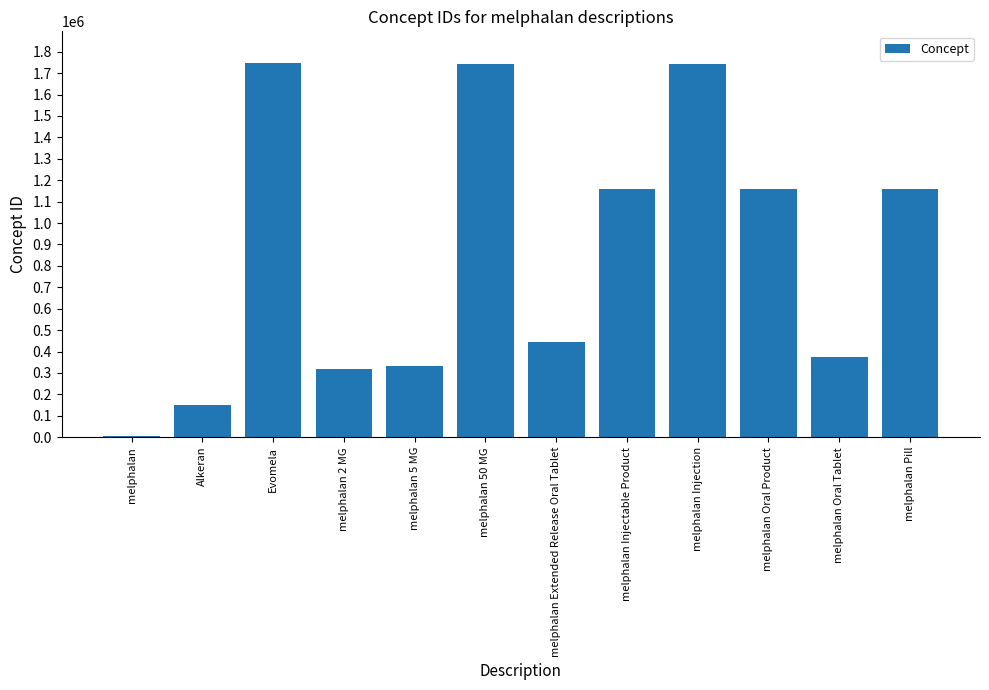

Is it true that the value at melphalan 2 MG is 178715?

False